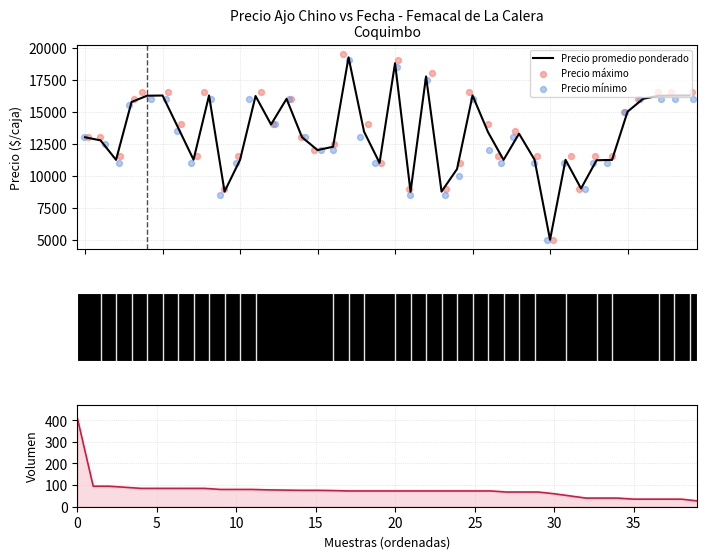

Which series has the largest Y range (max minus min)?

Precio máximo